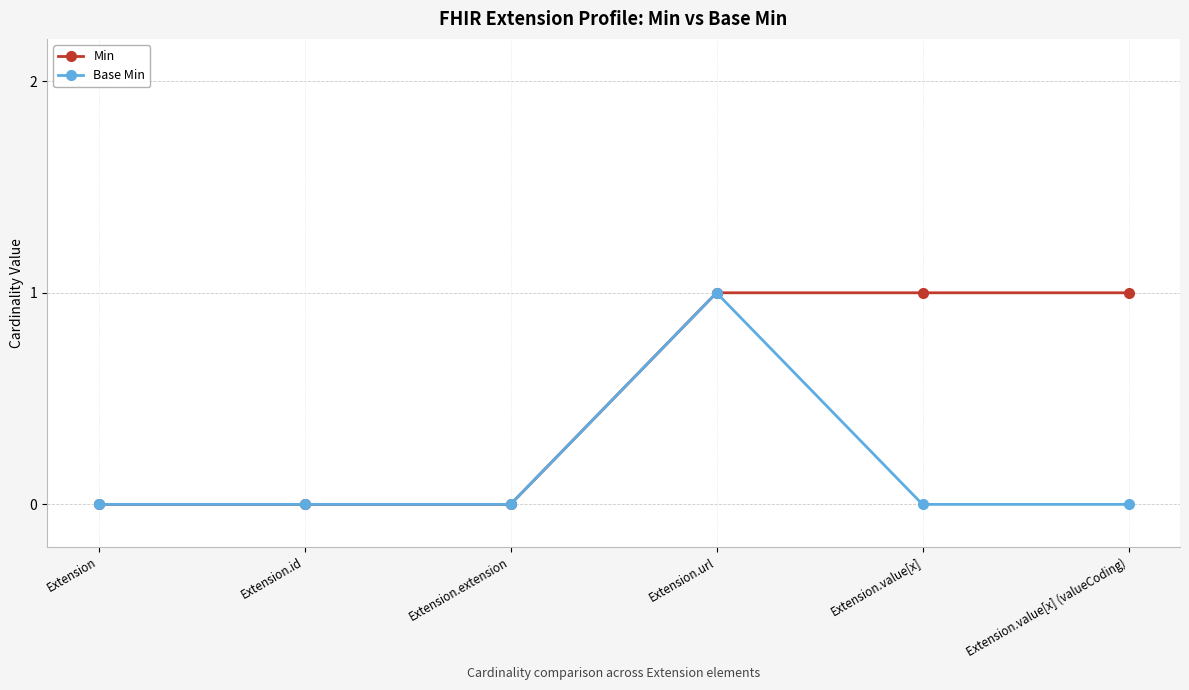

What is the label of the 3rd point from the left?

Extension.extension